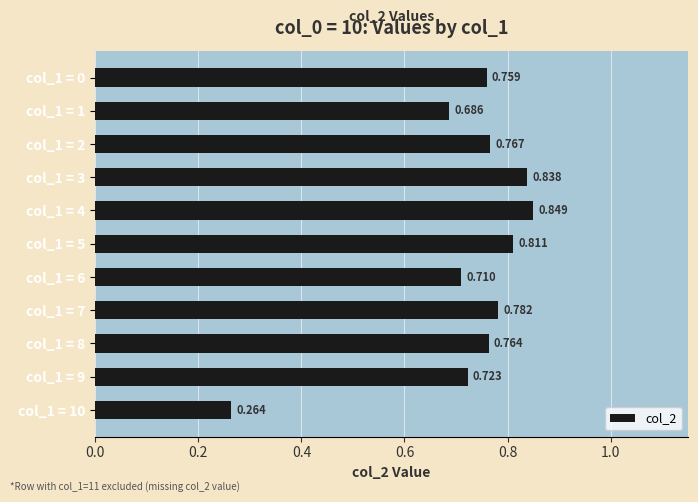

List the labels in order of value, smallest first.

col_1 = 10, col_1 = 1, col_1 = 6, col_1 = 9, col_1 = 0, col_1 = 8, col_1 = 2, col_1 = 7, col_1 = 5, col_1 = 3, col_1 = 4